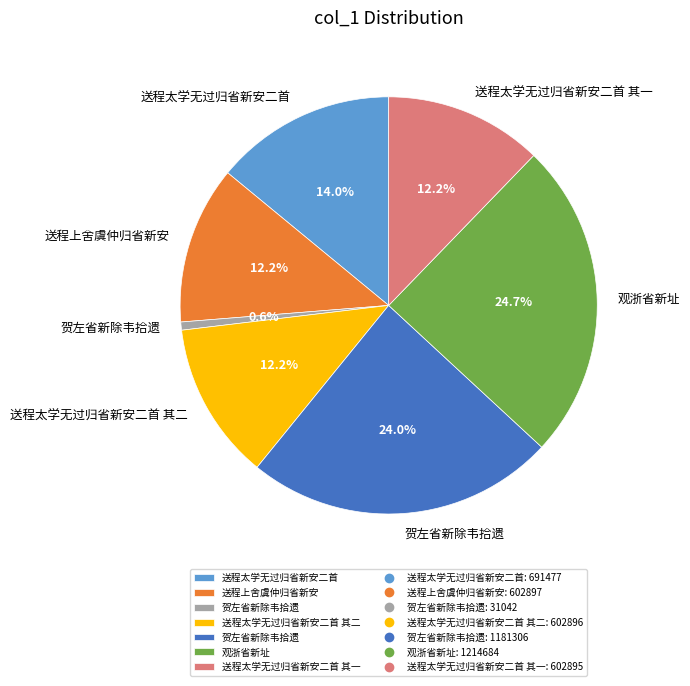

Does any single category account for the majority?

No